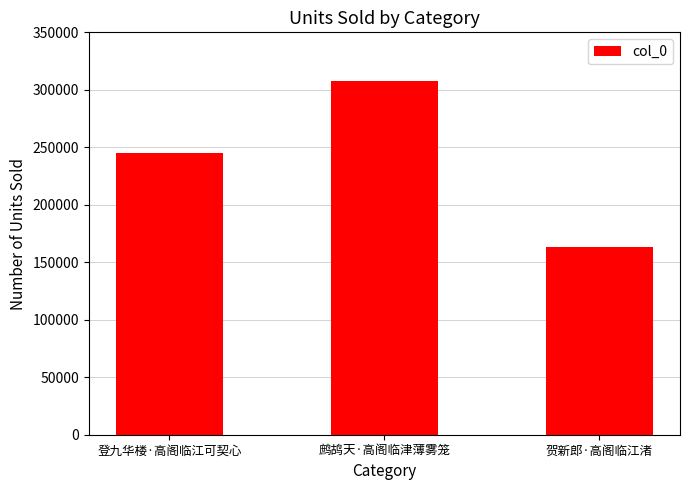

Reading left to right, what are all the values shown in this chart?

登九华楼·高阁临江可契心=244906	鹧鸪天·高阁临津薄雾笼=307613	贺新郎·高阁临江渚=163149